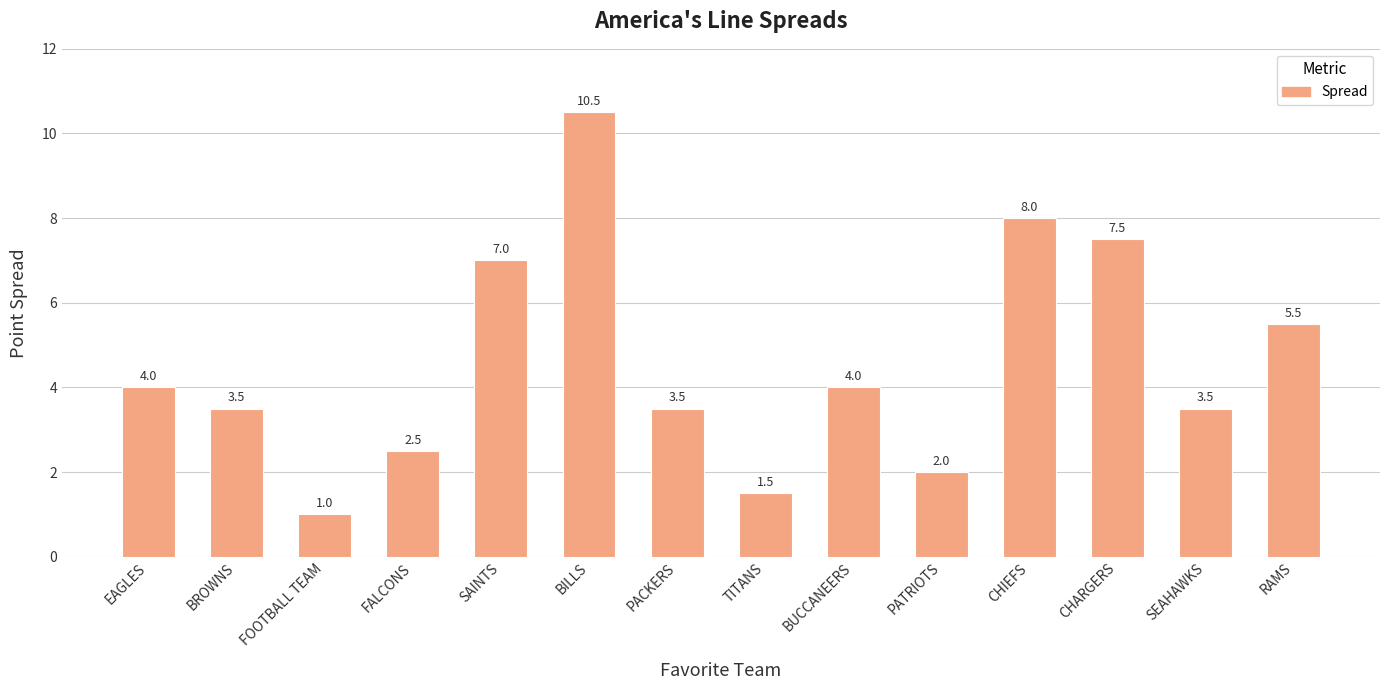

What position from the right is BILLS?

9